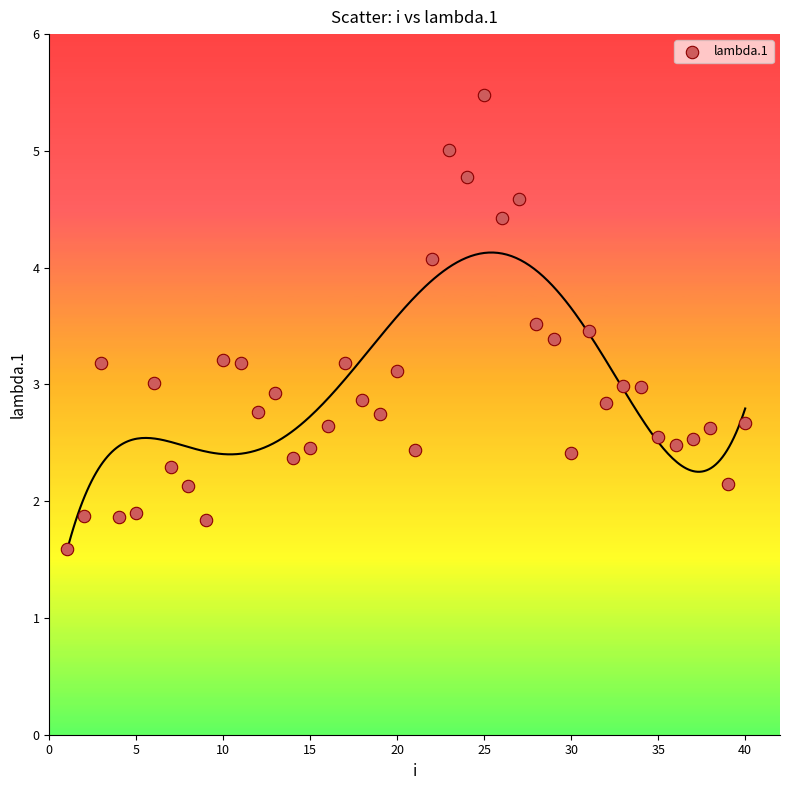

What is the range of X values (max minus min)?

39.0